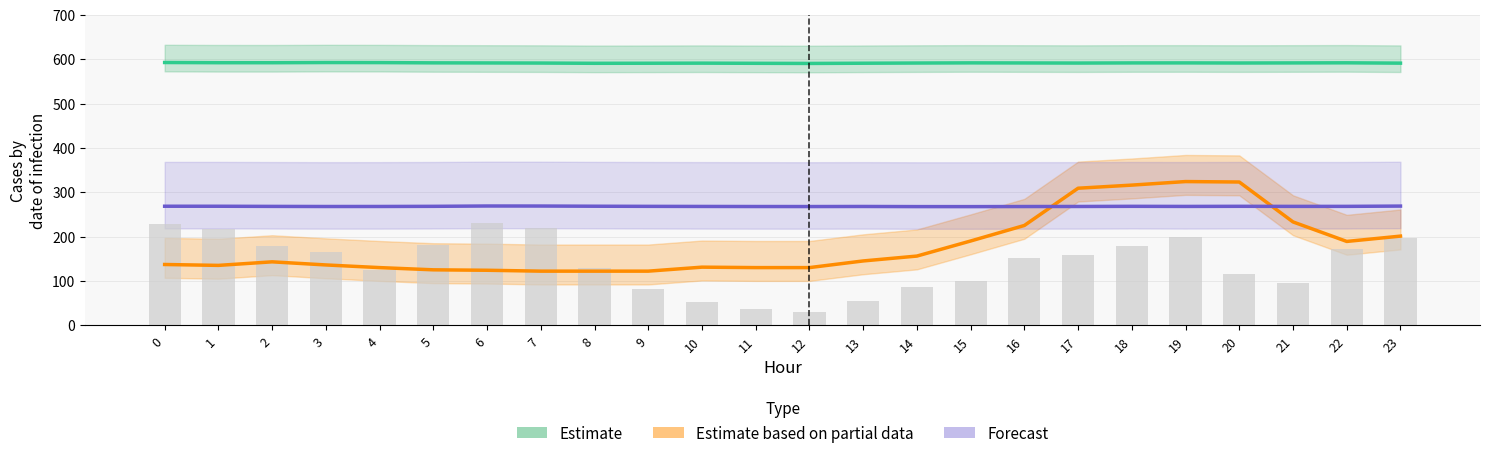

Between 9 and 14, which series saw the biggest shift?

Estimate based on partial data